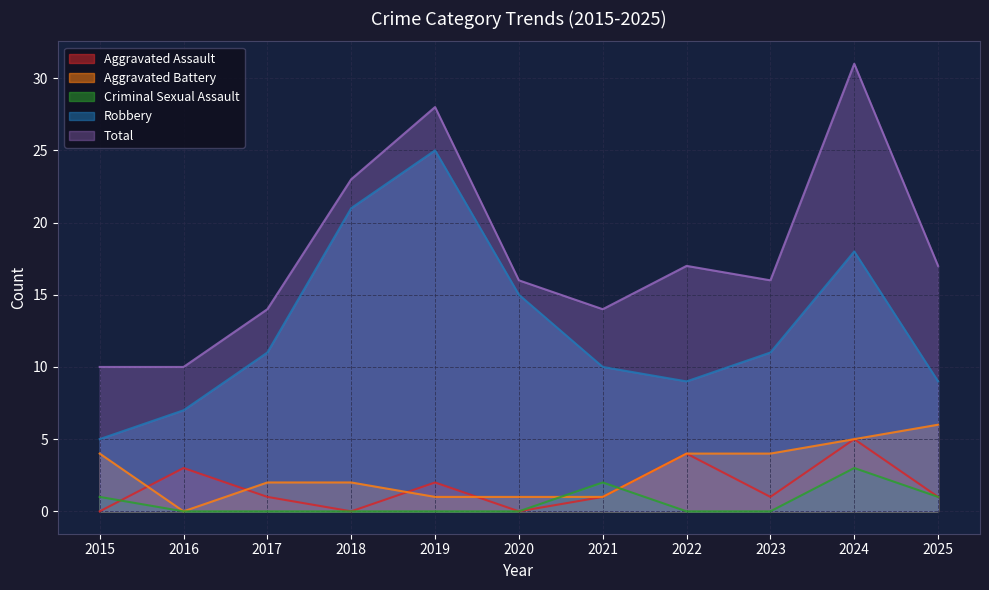

At which category is the sum across all series the highest?

2024